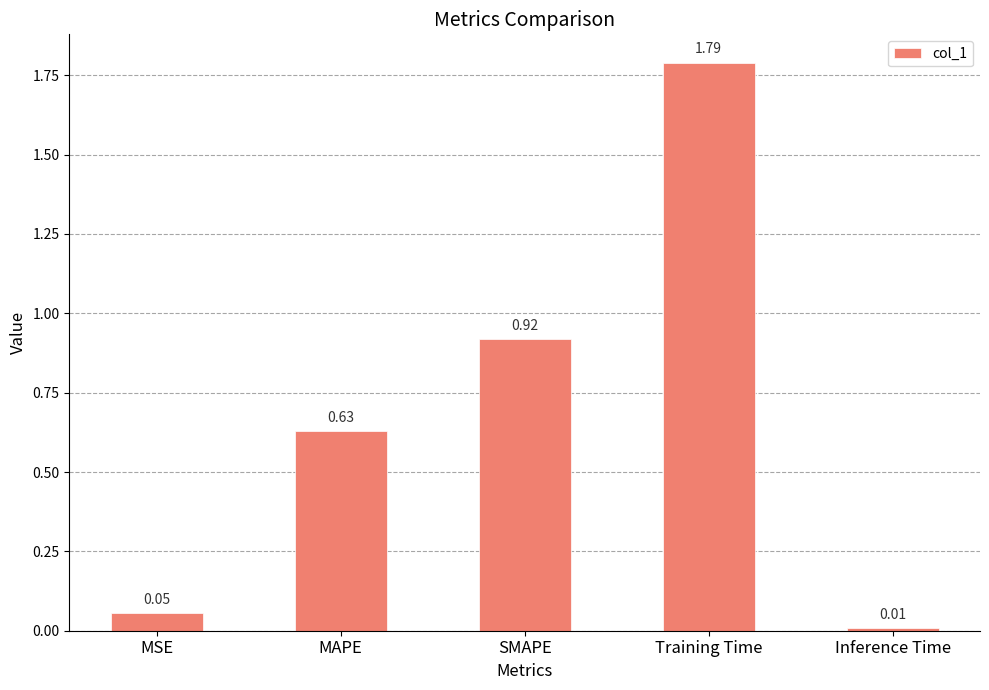

How many bars are there in total?

5